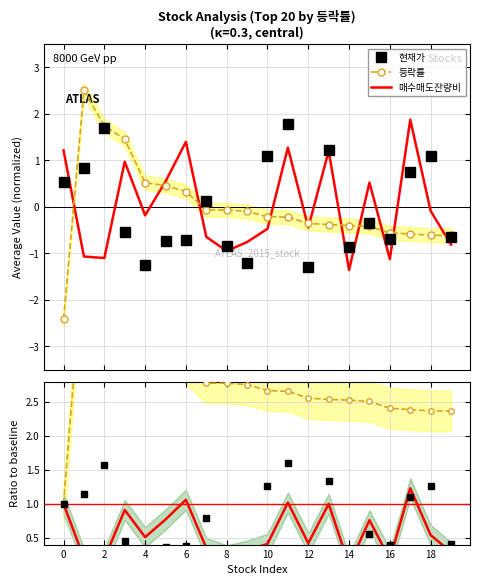

The 매수매도잔량비 series shows 0.1 at 2. True or false?

False